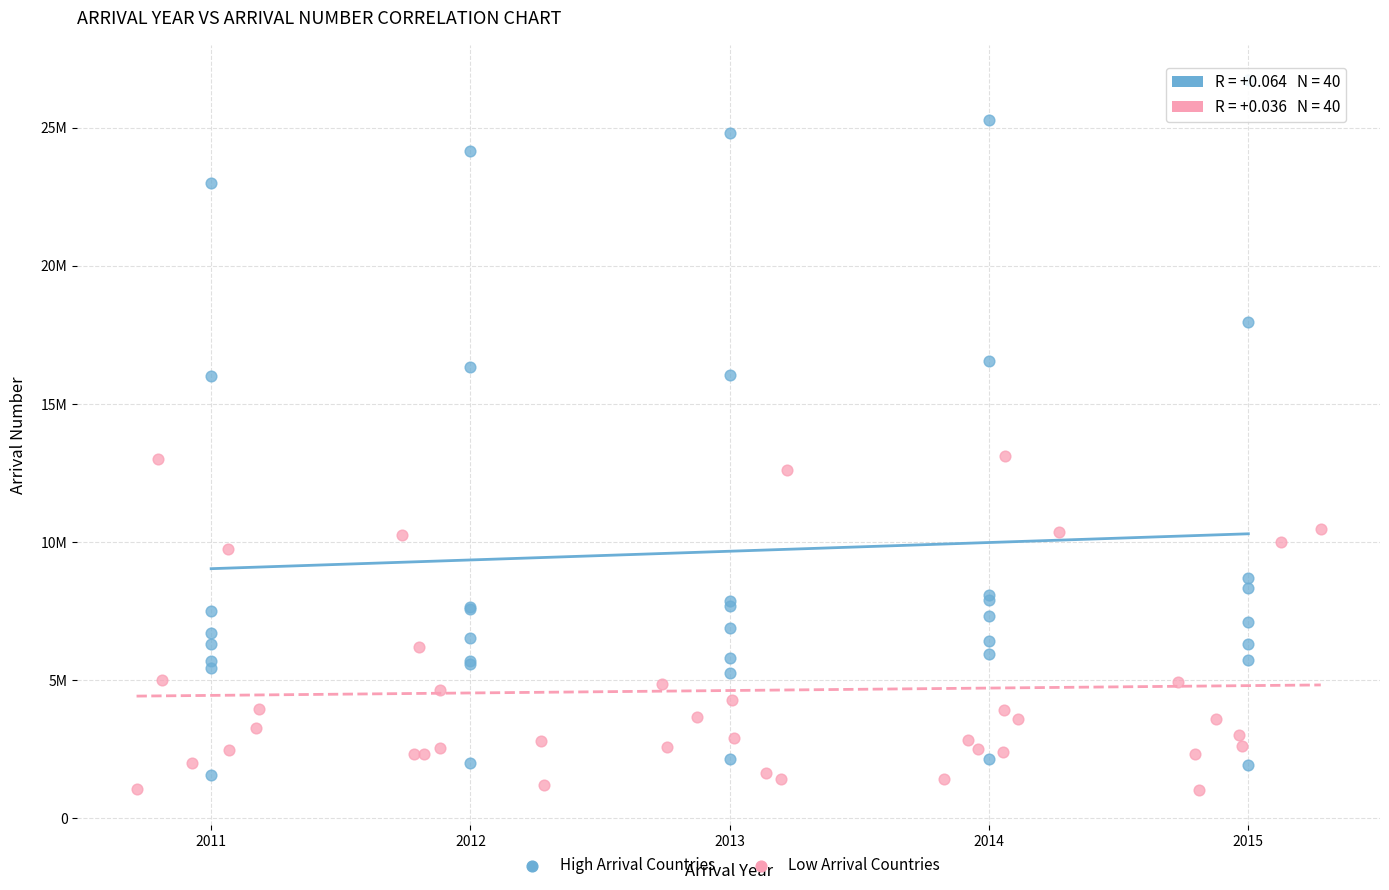

Which series has the largest Y range (max minus min)?

High Arrival Countries